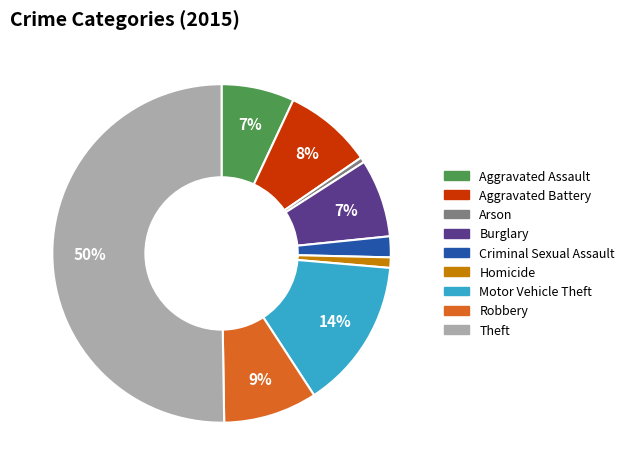

Is Arson the majority of the pie?

No